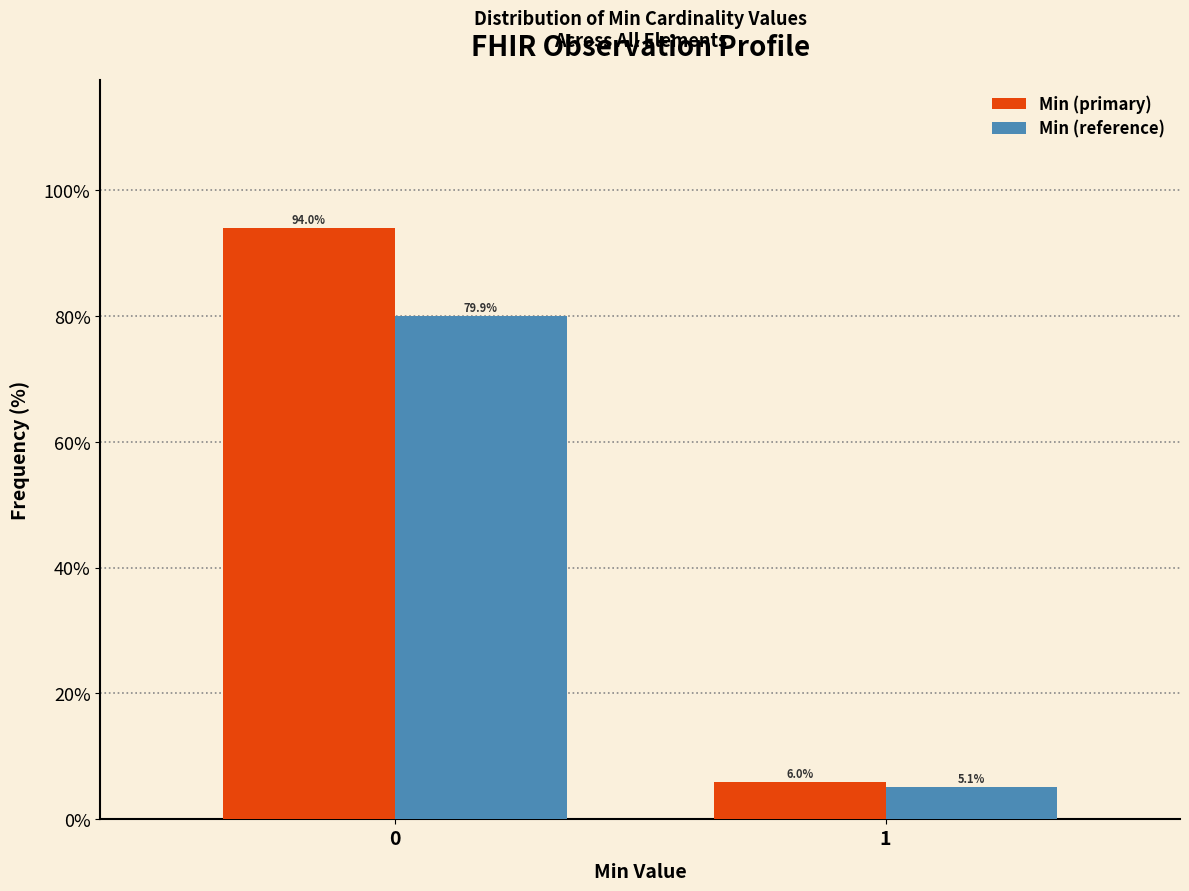

Reading left to right, list all the values displayed in this chart.

Min (primary): 0=94.0	1=6.0
Min (reference): 0=79.9	1=5.1